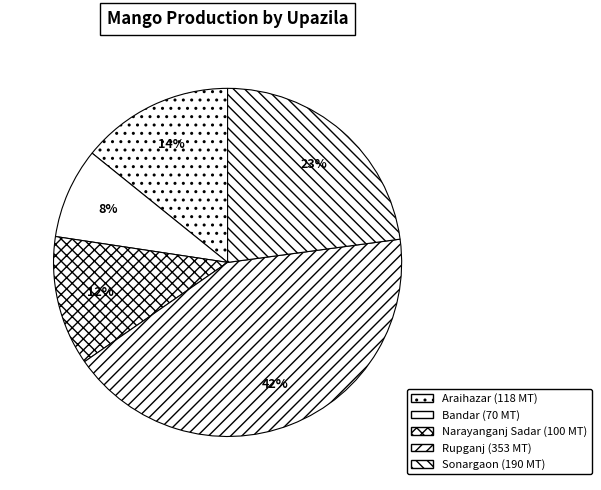

To the nearest percent, what is the combined percentage of Araihazar and Bandar?

23%